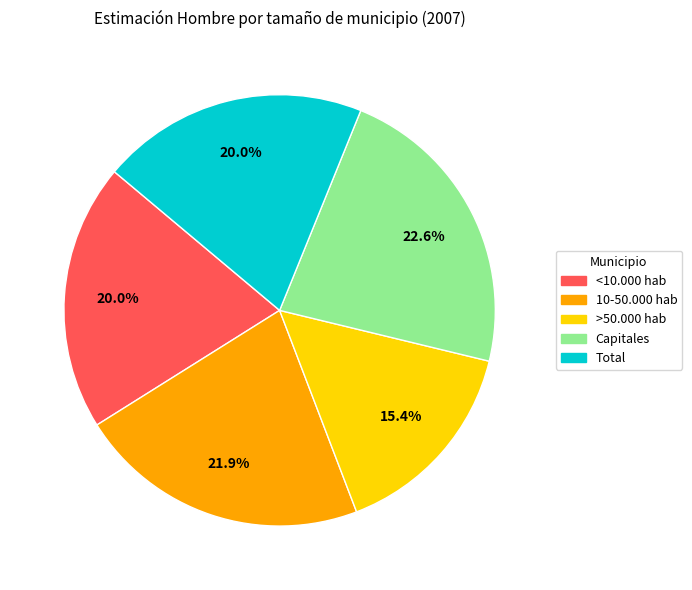

Is it true that Total is 12% of the pie?

False